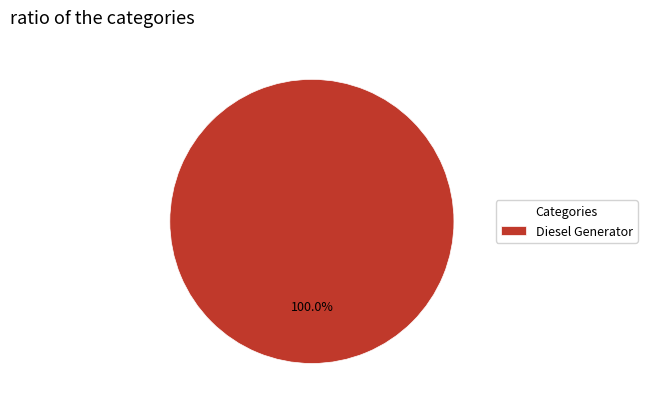

Rank the categories by value from lowest to highest.

Diesel Generator